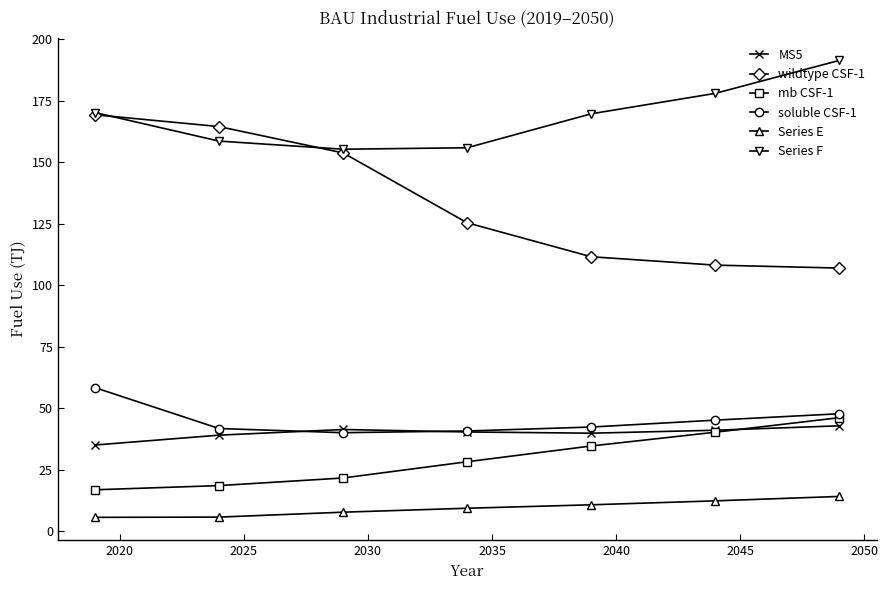

True or false: mb CSF-1 has more than 2 interior local peaks.

False